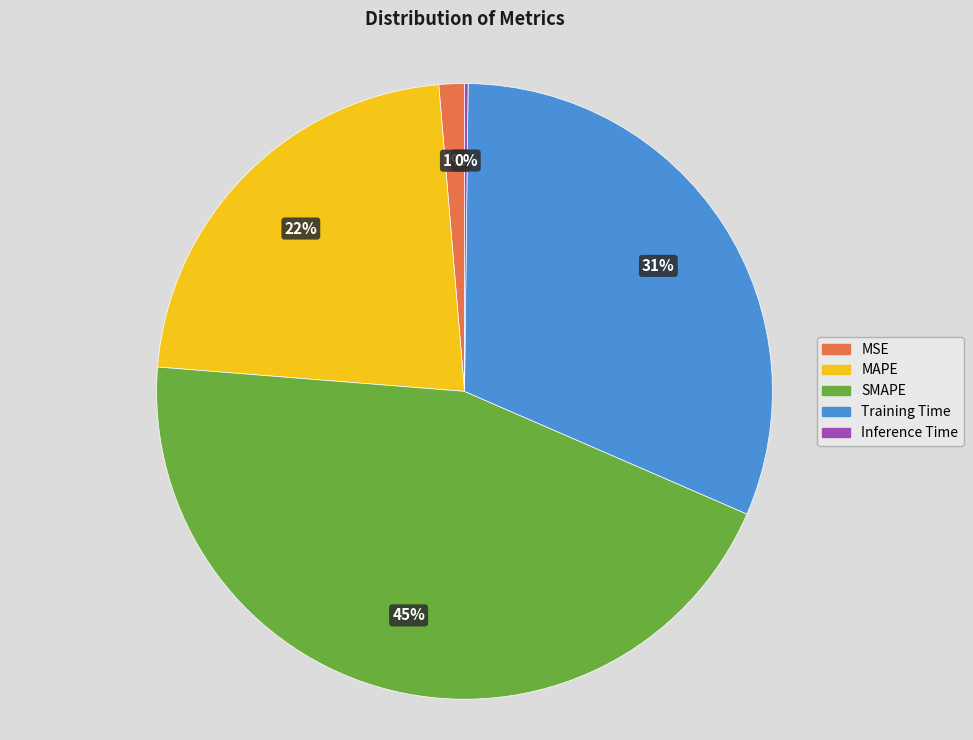

To the nearest percent, what is the difference between the largest and smallest slice percentages?

45%